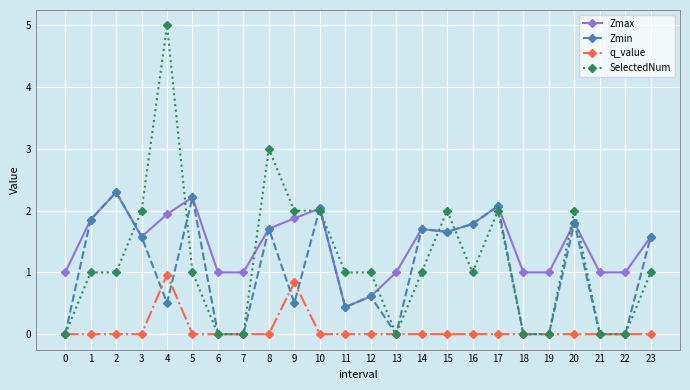

Where is Zmin nearest to the value 1?

12